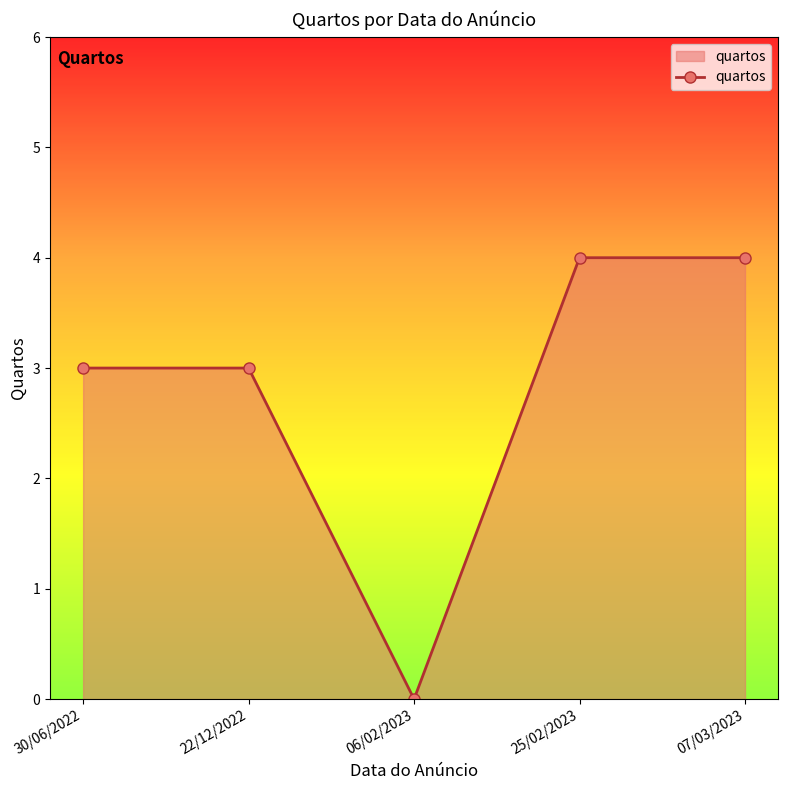

Read the value at 07/03/2023.

4